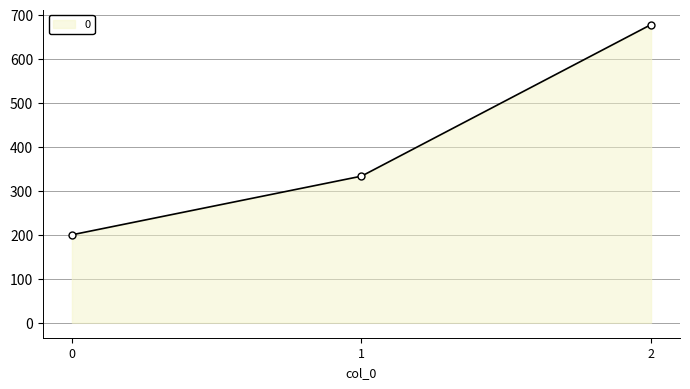

The value at 1 is 102.4. True or false?

False